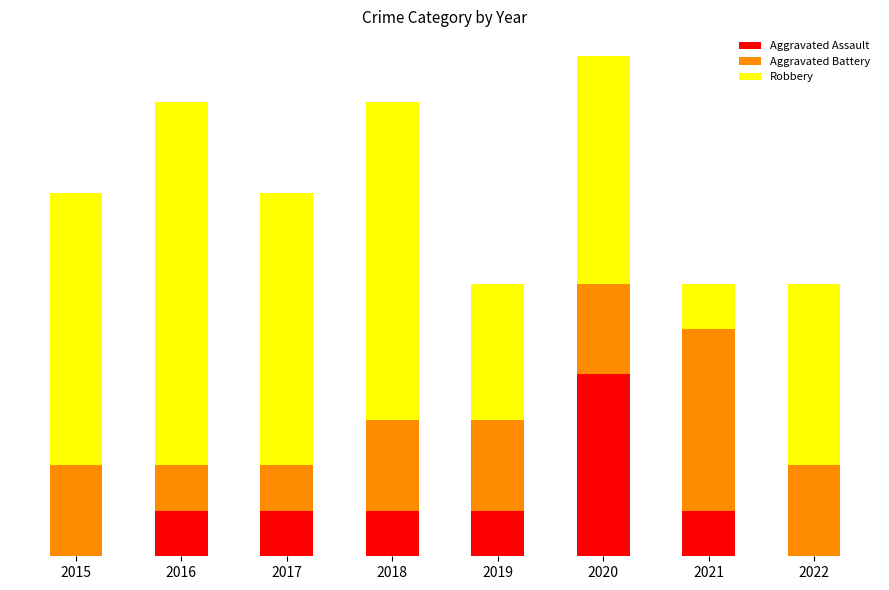

Does the chart contain stacked bars?

Yes